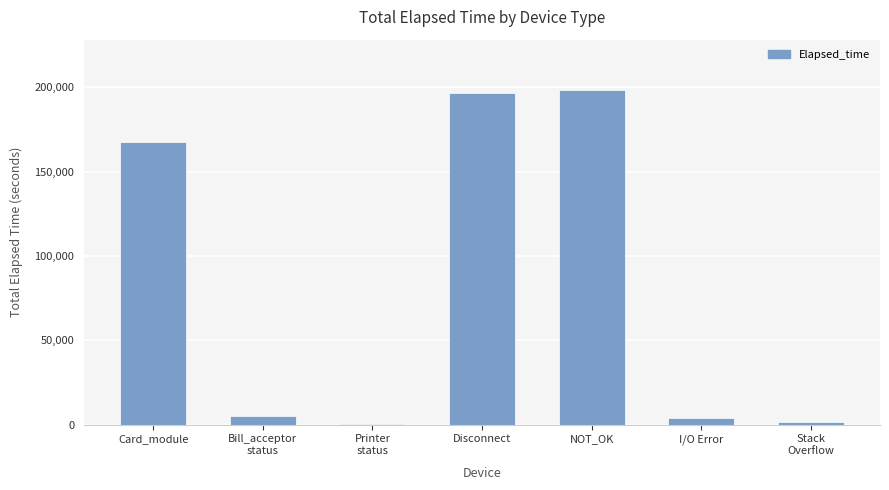

Is it true that the value at Bill_acceptor
status is 5214?

True